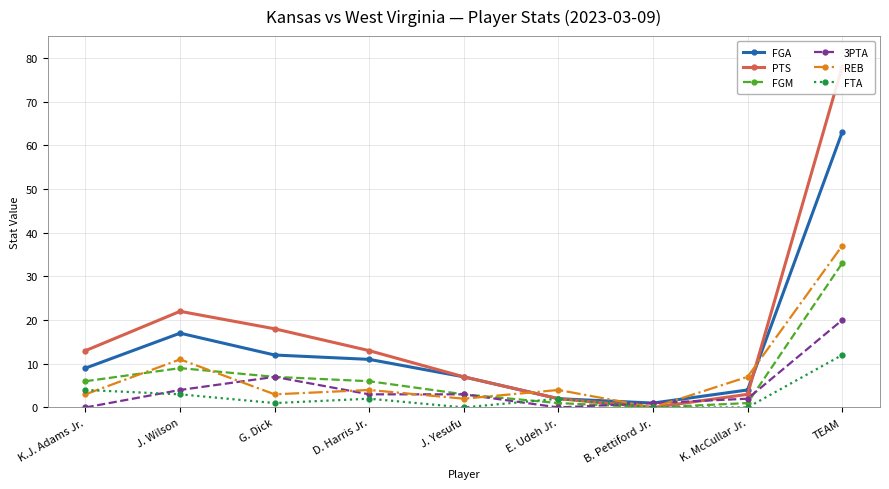

What position from the right is E. Udeh Jr.?

4